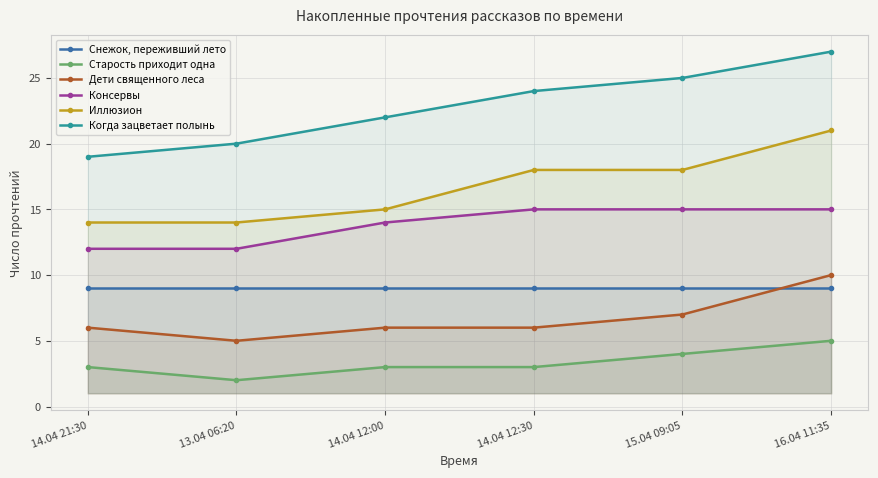

At which category is the sum across all series the highest?

16.04 11:35